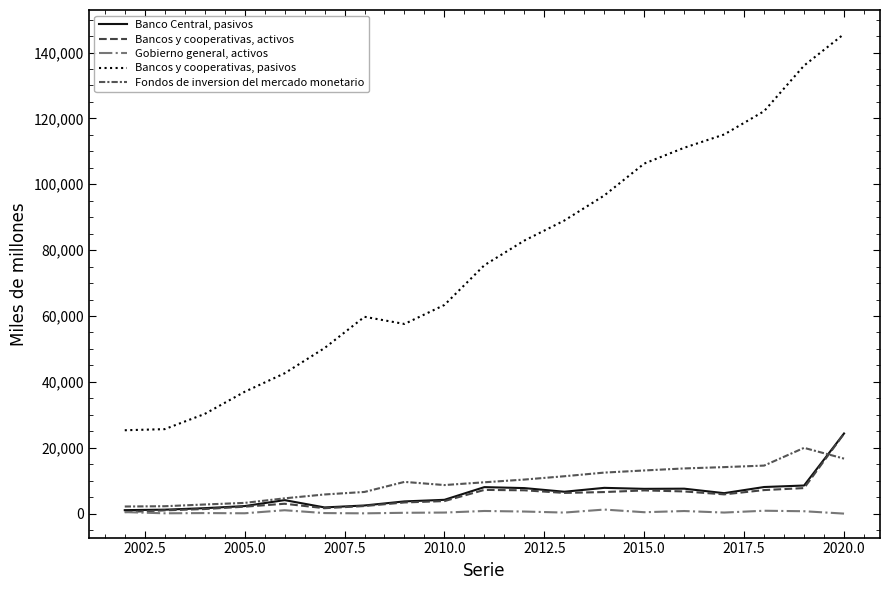

How many lines are shown in the chart?

5